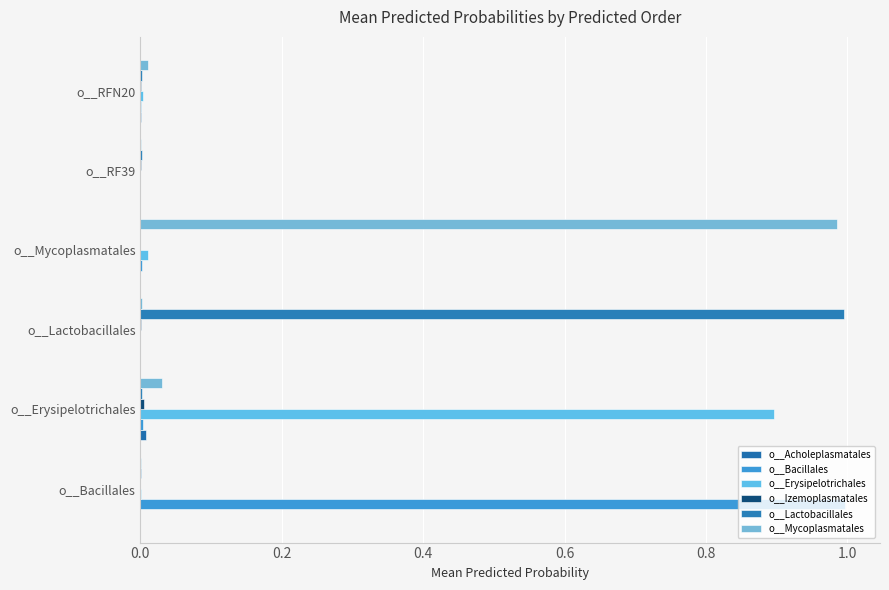

List the series in order of their peak value, highest first.

o__Bacillales, o__Lactobacillales, o__Mycoplasmatales, o__Erysipelotrichales, o__Acholeplasmatales, o__Izemoplasmatales